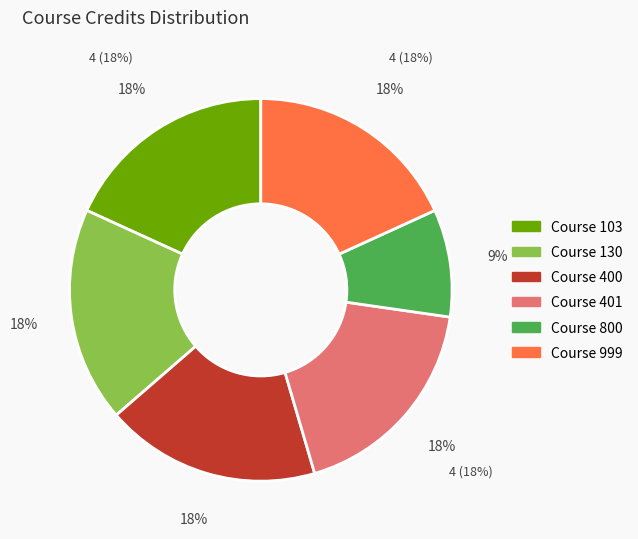

How many slices are in this pie chart?

6